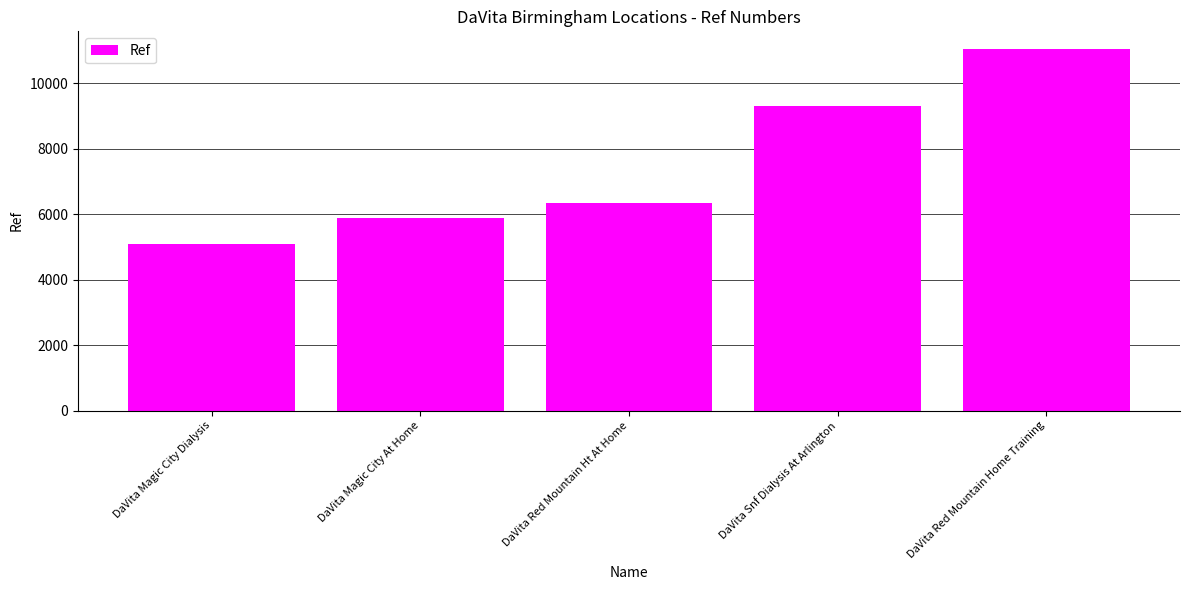

Rank the categories by value from highest to lowest.

DaVita Red Mountain Home Training, DaVita Snf Dialysis At Arlington, DaVita Red Mountain Ht At Home, DaVita Magic City At Home, DaVita Magic City Dialysis